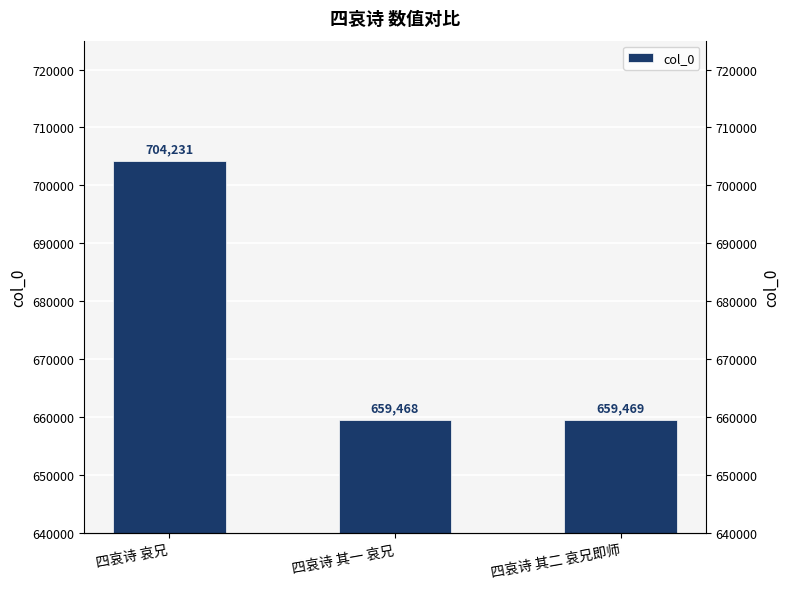

List the labels in order of value, largest first.

四哀诗 哀兄, 四哀诗 其二 哀兄即师, 四哀诗 其一 哀兄